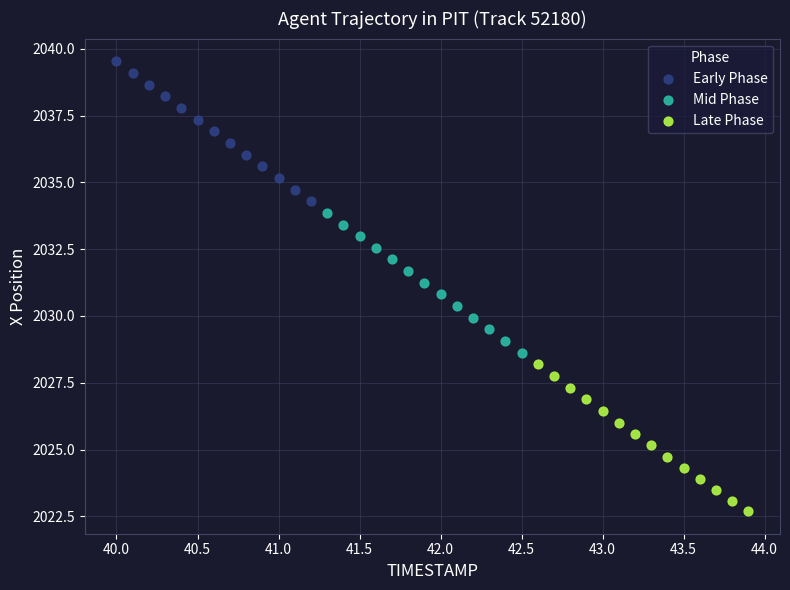

Which series contains the lowest Y value?

Late Phase